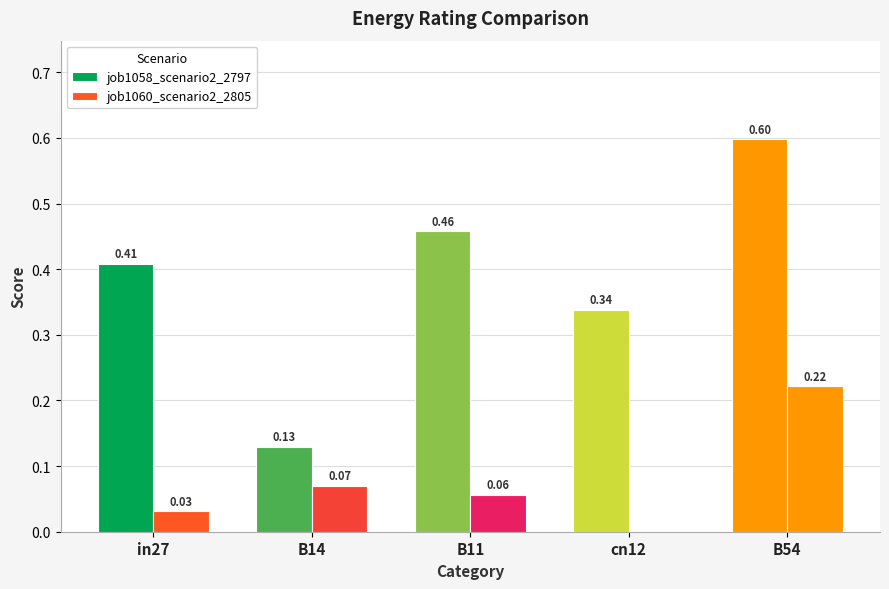

How many series are shown in this chart?

2